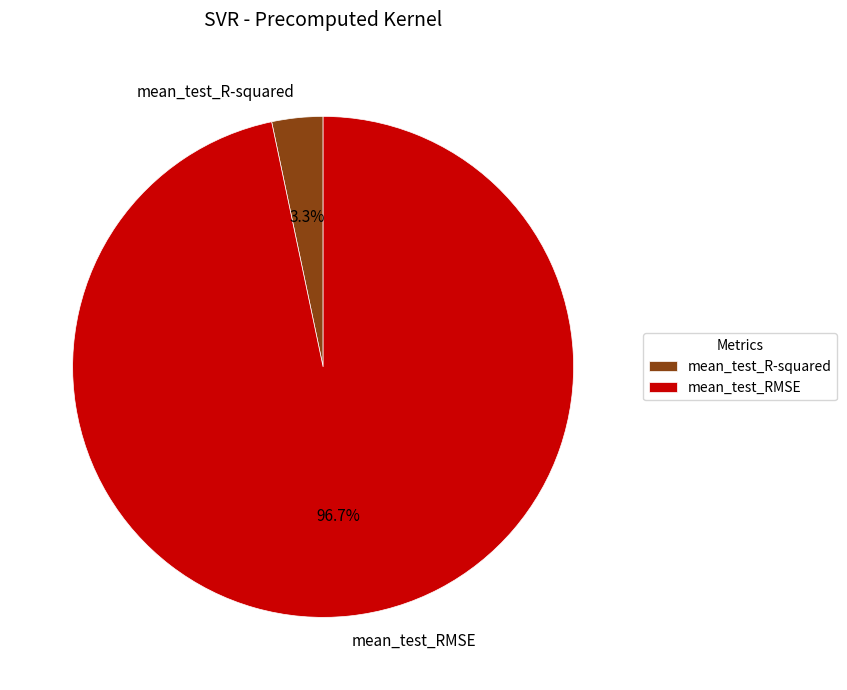

How many segments does this pie chart have?

2